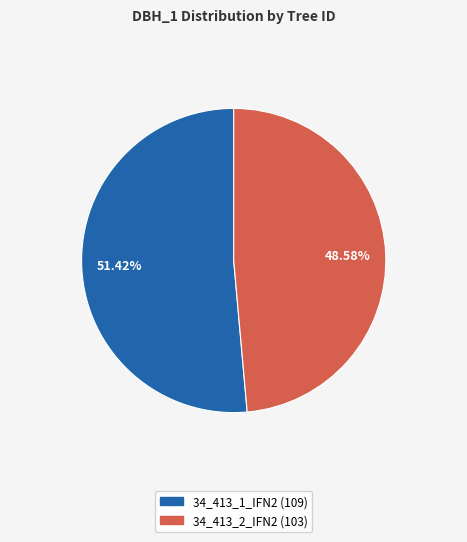

True or false: 34_413_2_IFN2 accounts for 49% of the total.

True